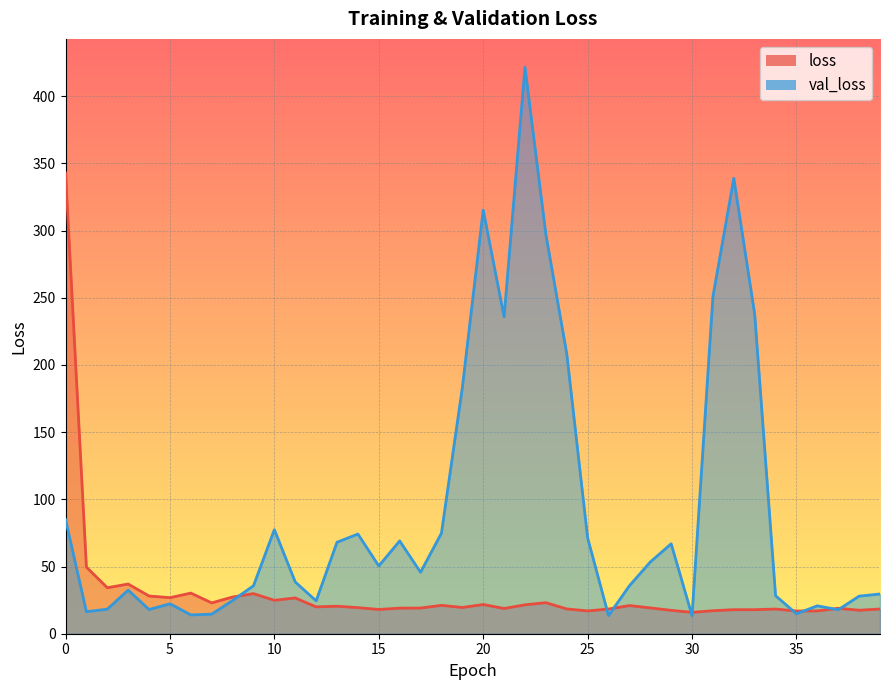

What is the difference between the maximum and minimum values in the val_loss series?

408.1